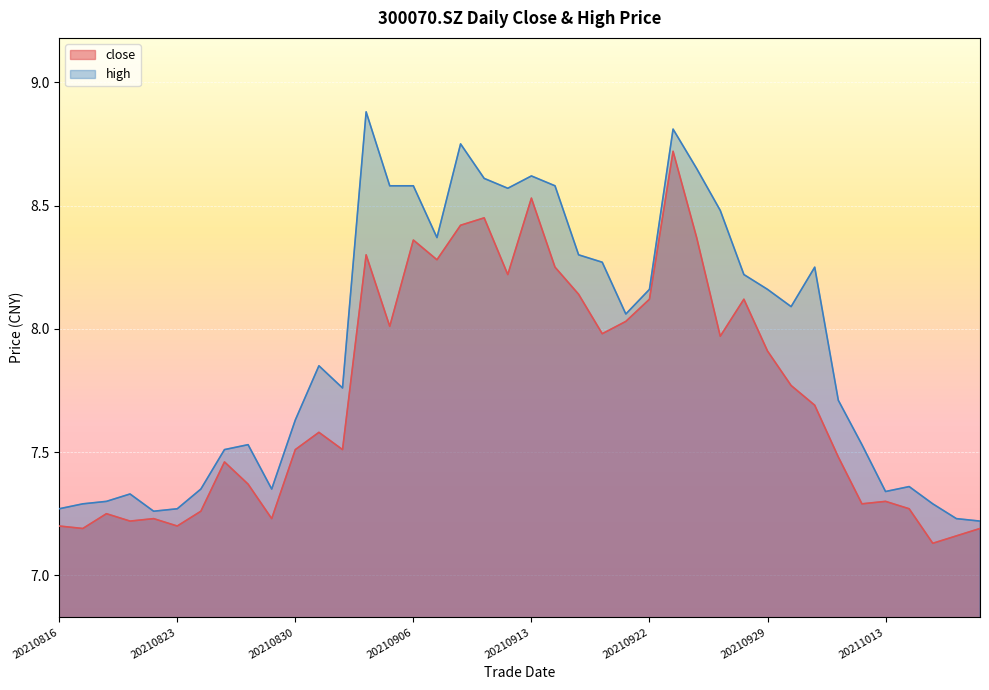

Reading right to left, list all the values displayed in this chart.

close: 20211019=7.2	20211018=7.2	20211015=7.1	20211014=7.3	20211013=7.3	20211012=7.3	20211011=7.5	20211008=7.7	20210930=7.8	20210929=7.9	20210928=8.1	20210927=8.0	20210924=8.4	20210923=8.7	20210922=8.1	20210917=8.0	20210916=8.0	20210915=8.1	20210914=8.2	20210913=8.5	20210910=8.2	20210909=8.4	20210908=8.4	20210907=8.3	20210906=8.4	20210903=8.0	20210902=8.3	20210901=7.5	20210831=7.6	20210830=7.5	20210827=7.2	20210826=7.4	20210825=7.5	20210824=7.3	20210823=7.2	20210820=7.2	20210819=7.2	20210818=7.2	20210817=7.2	20210816=7.2
high: 20211019=7.2	20211018=7.2	20211015=7.3	20211014=7.4	20211013=7.3	20211012=7.5	20211011=7.7	20211008=8.2	20210930=8.1	20210929=8.2	20210928=8.2	20210927=8.5	20210924=8.7	20210923=8.8	20210922=8.2	20210917=8.1	20210916=8.3	20210915=8.3	20210914=8.6	20210913=8.6	20210910=8.6	20210909=8.6	20210908=8.8	20210907=8.4	20210906=8.6	20210903=8.6	20210902=8.9	20210901=7.8	20210831=7.8	20210830=7.6	20210827=7.3	20210826=7.5	20210825=7.5	20210824=7.3	20210823=7.3	20210820=7.3	20210819=7.3	20210818=7.3	20210817=7.3	20210816=7.3